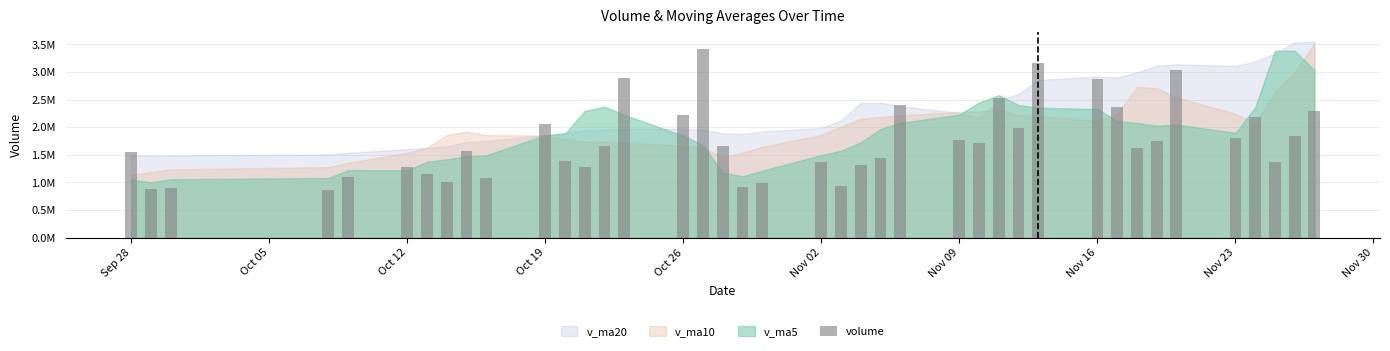

What is the difference between the maximum and second lowest values?

2545428.9